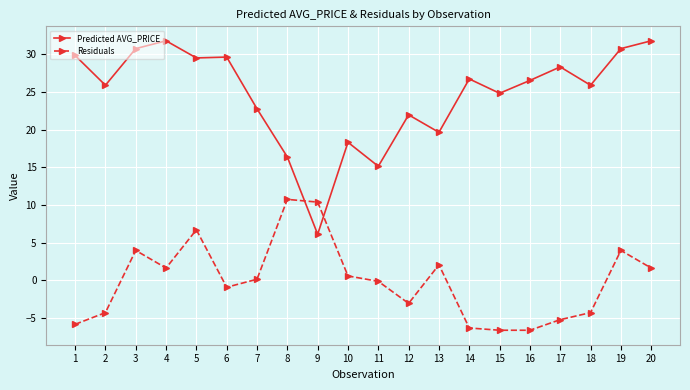

How many intersections are there between Residuals and Predicted AVG_PRICE?

2